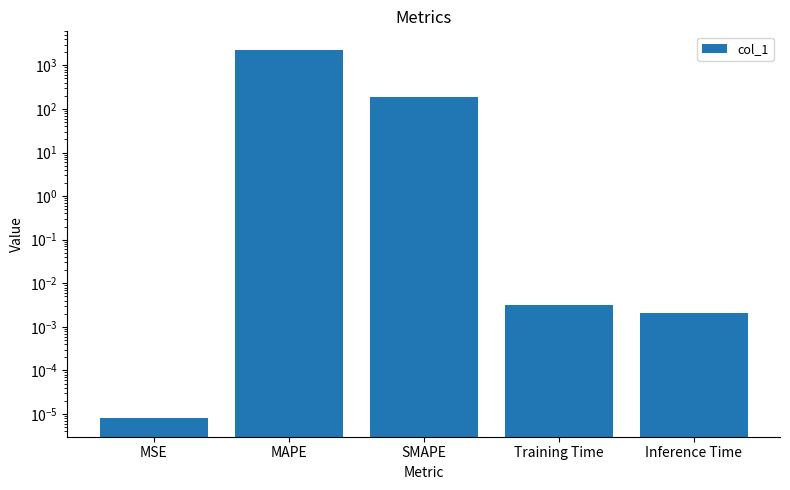

What is the greatest value displayed?

2275.8